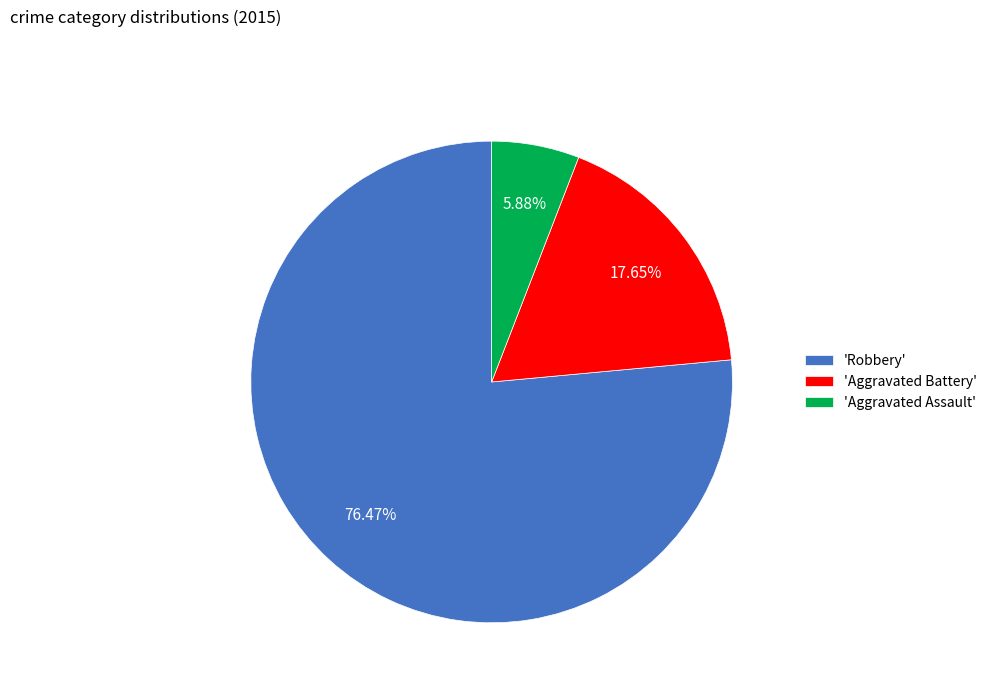

Is the sum of 'Robbery' and 'Aggravated Assault' greater than half?

Yes